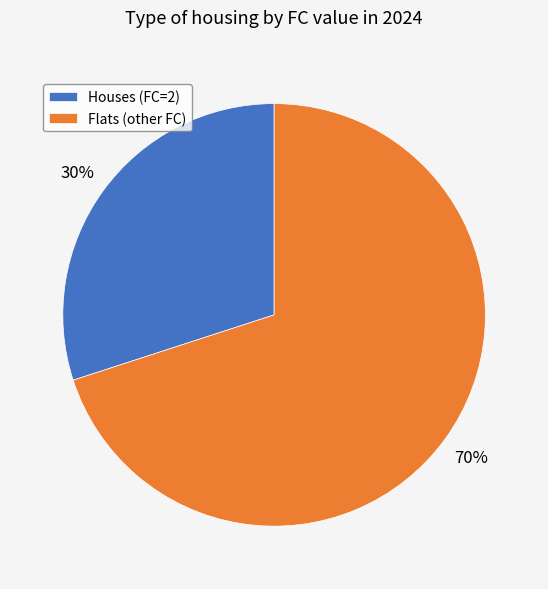

How many slices are in this pie chart?

2